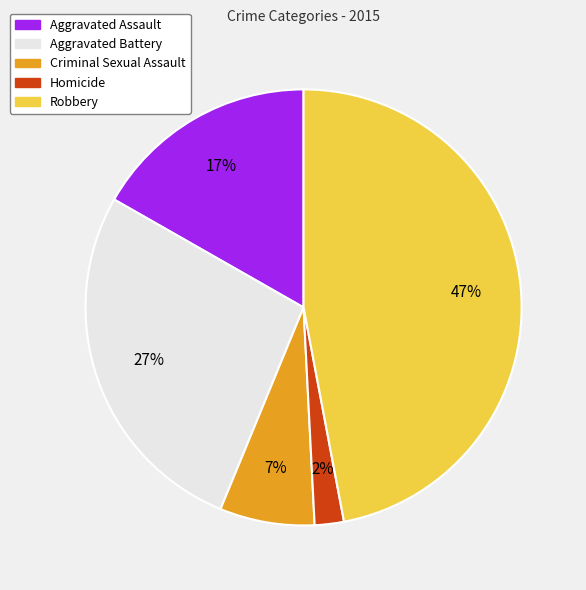

To the nearest percent, what percentage of the pie is Criminal Sexual Assault?

7%